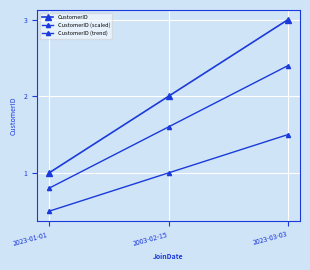

How many lines are shown in the chart?

3